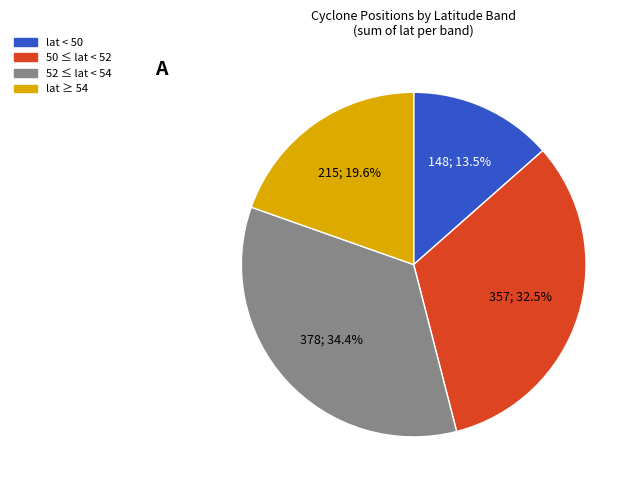

Does 52 ≤ lat < 54 account for over 50% of the chart?

No